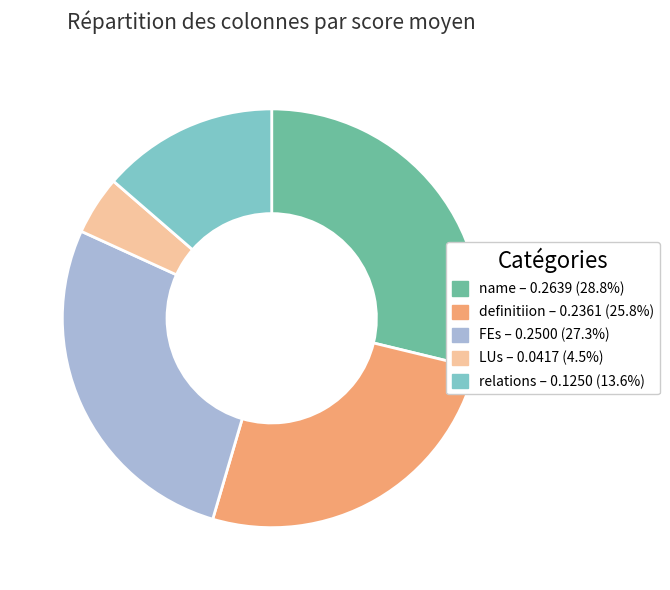

Does any single category account for the majority?

No